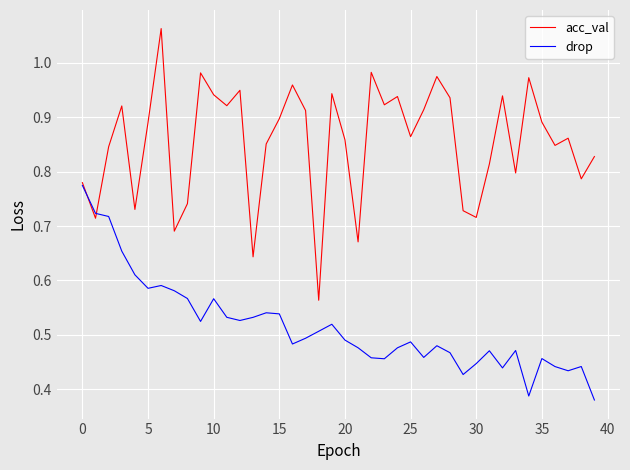

Which series has the largest total across all categories?

acc_val